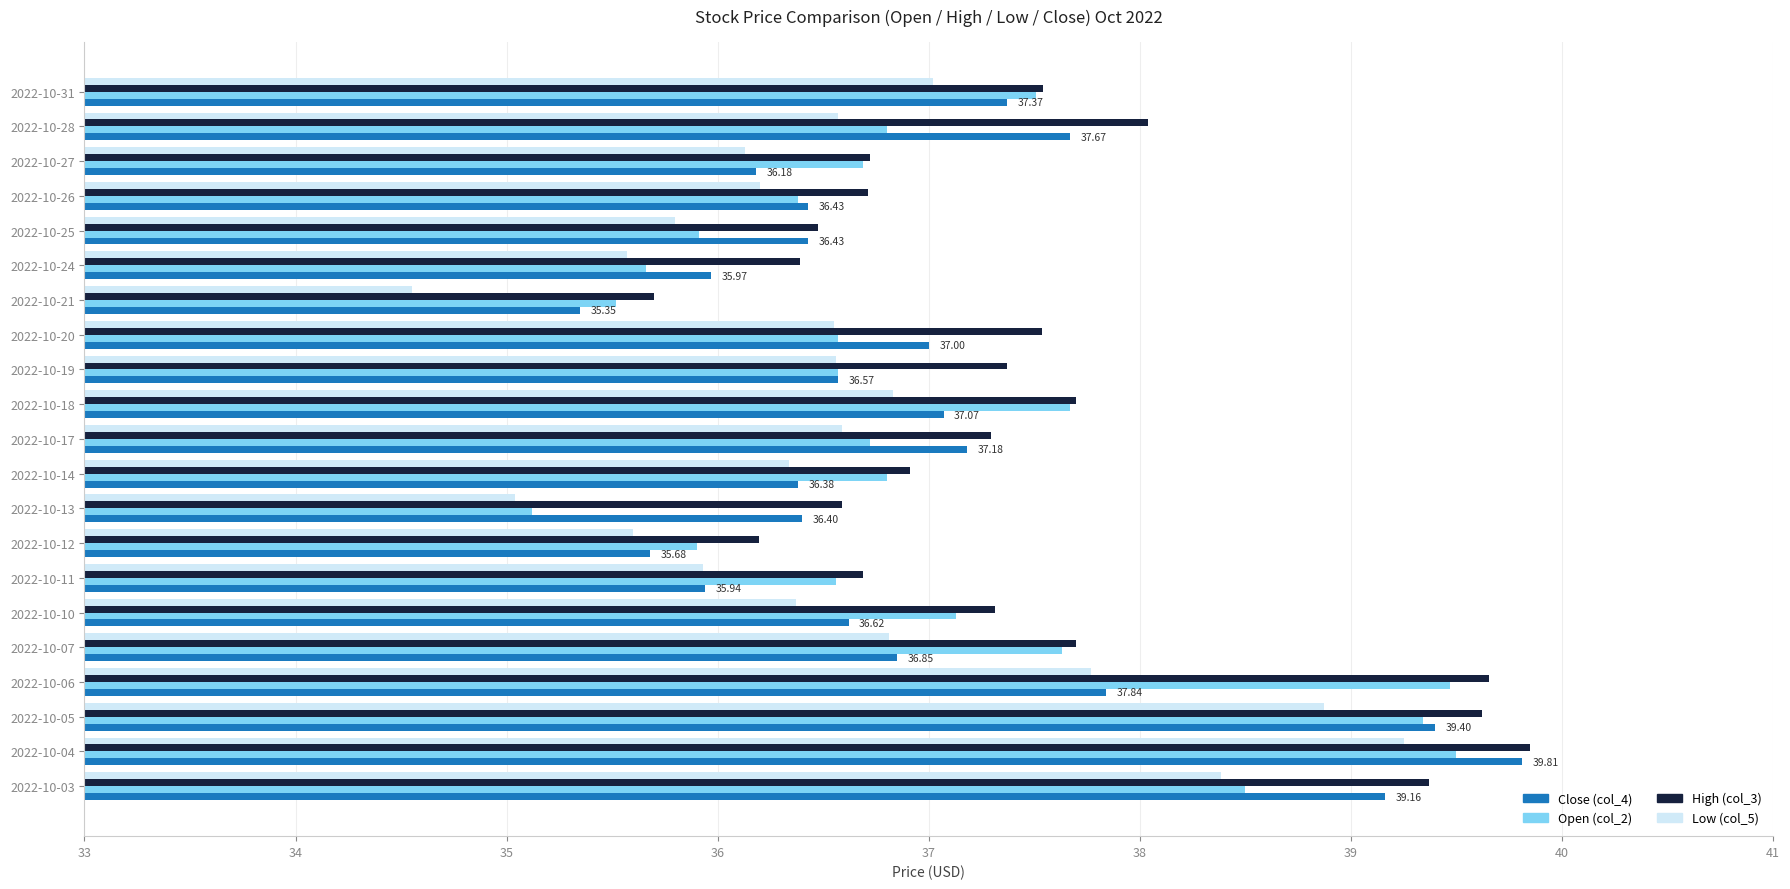

Which series has the largest total across all categories?

High (col_3)